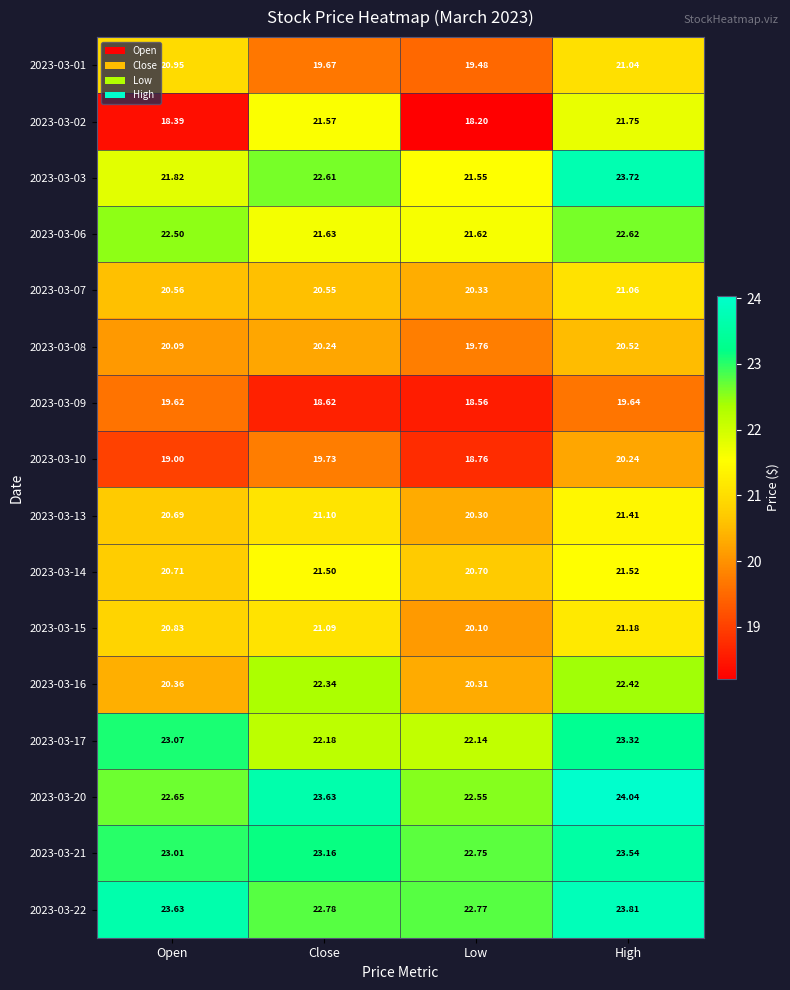

Which label corresponds to the largest value in the chart?

High